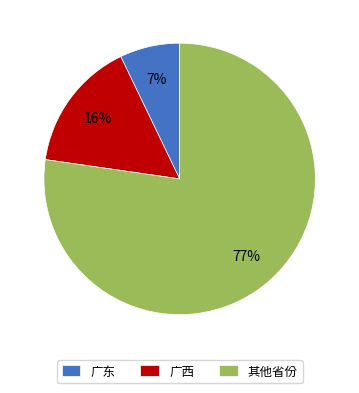

How many segments does this pie chart have?

3